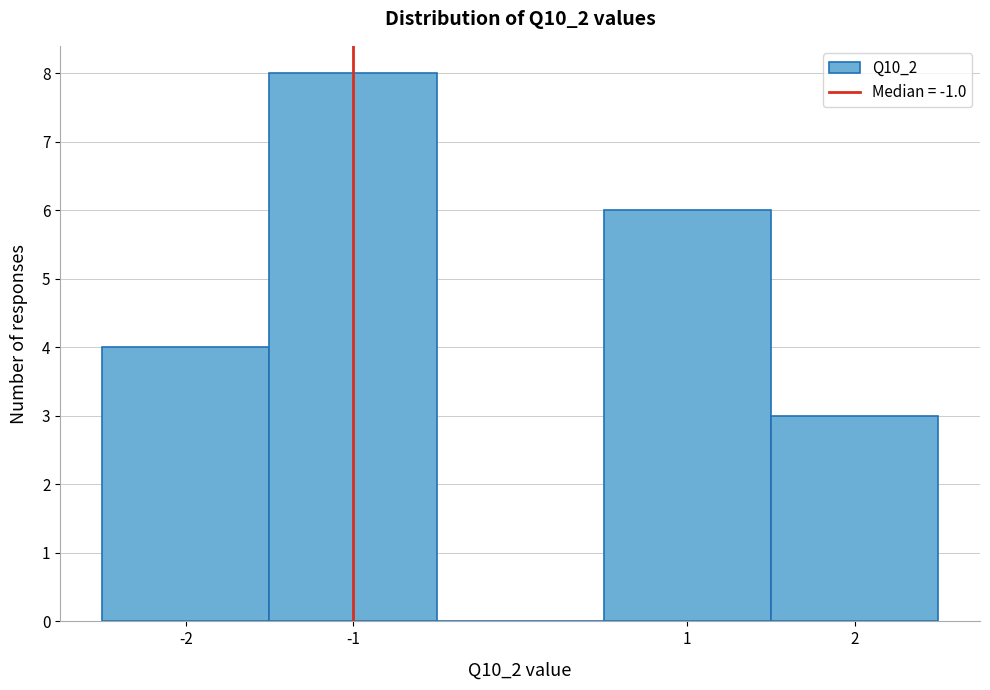

Which range on the x-axis has the tallest bar?

-1.5 to -0.5